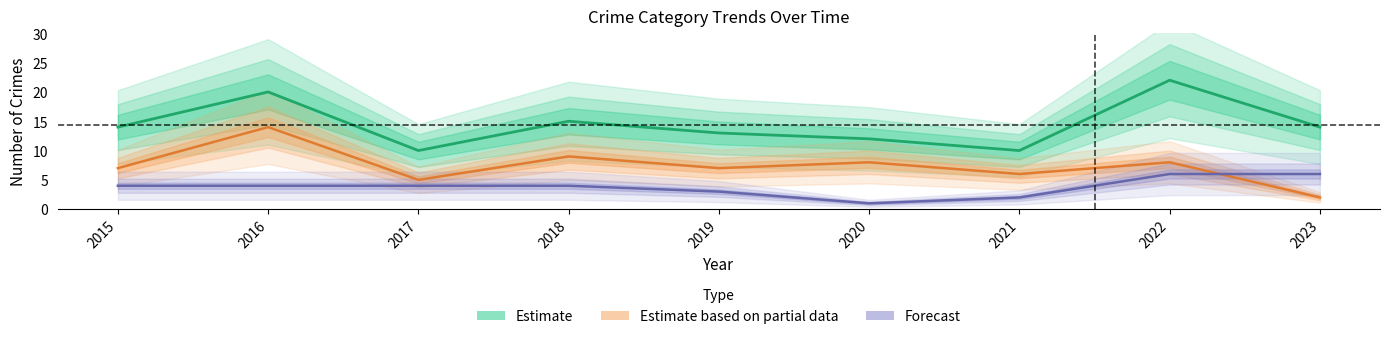

Read the Forecast value at 2021.

2